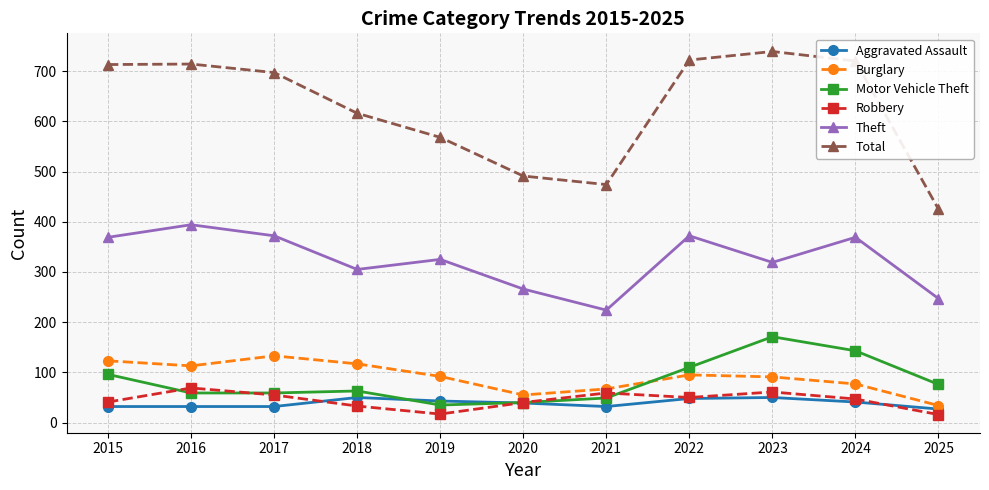

True or false: Total has more than 2 interior local peaks.

False